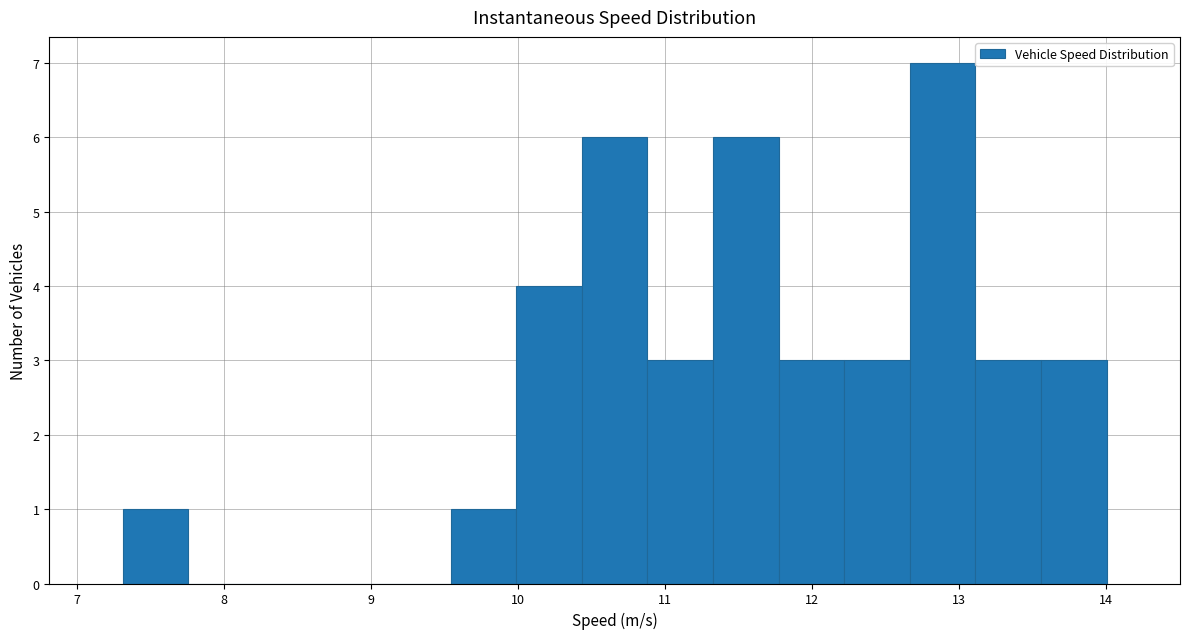

Over which range of the x-axis is the bar tallest?

12.7 to 13.1